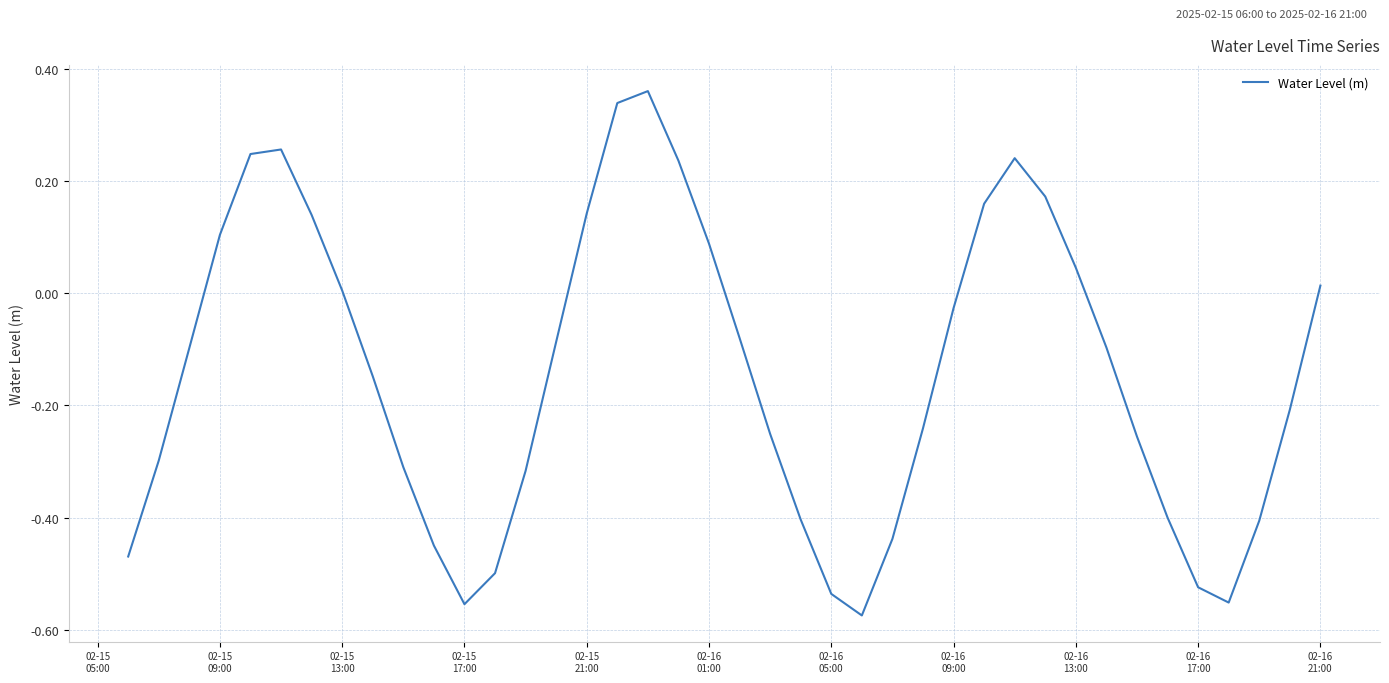

True or false: there are more than 2 points higher than both neighbors.

True